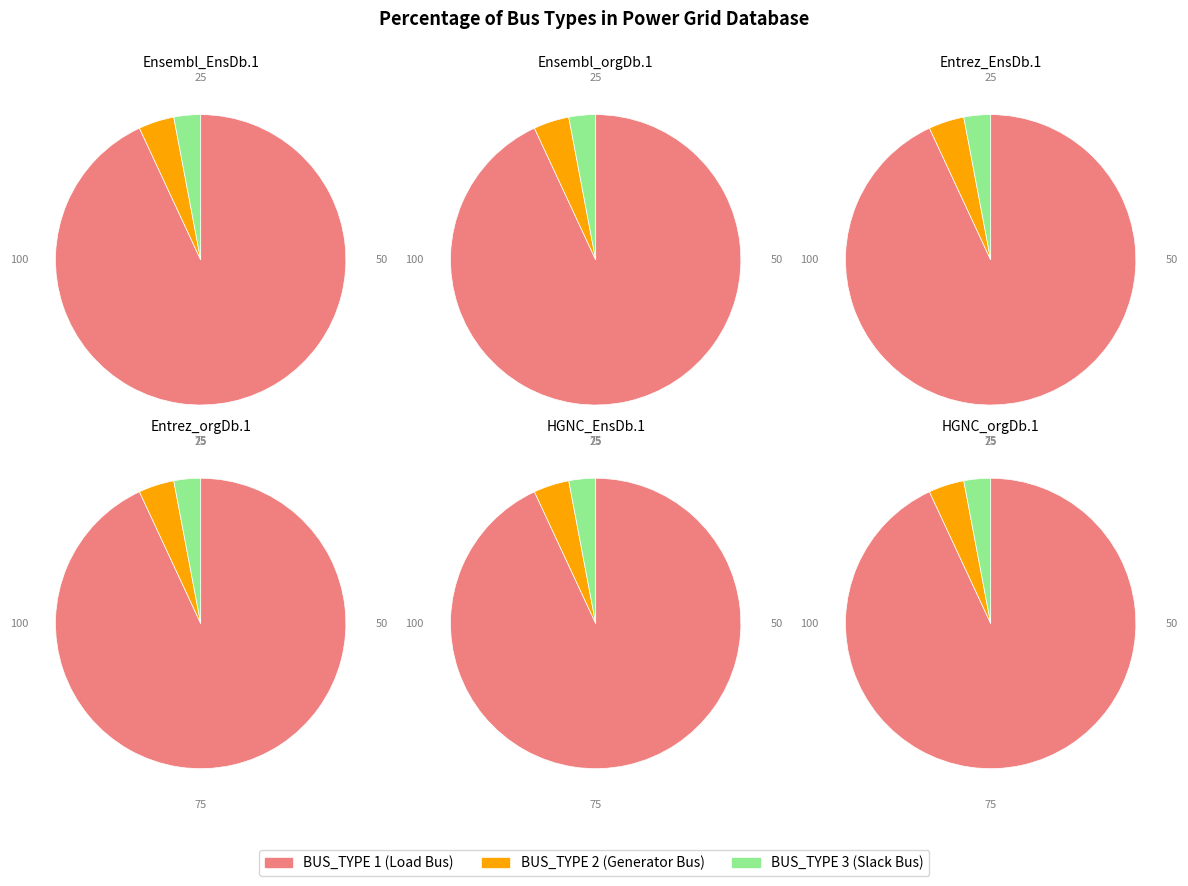

Count the number of slices in the pie.

3